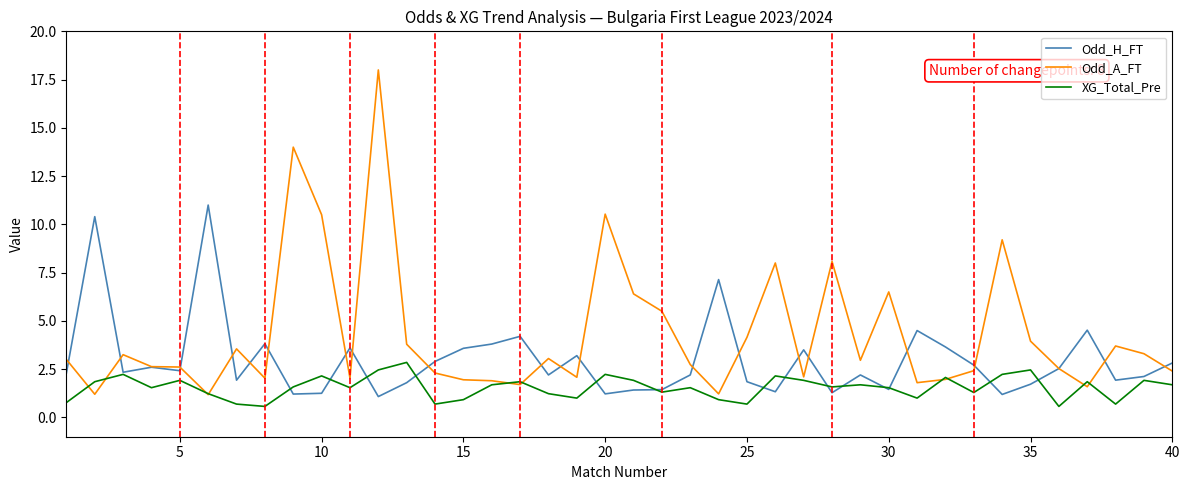

Which series has the largest total across all categories?

Odd_A_FT